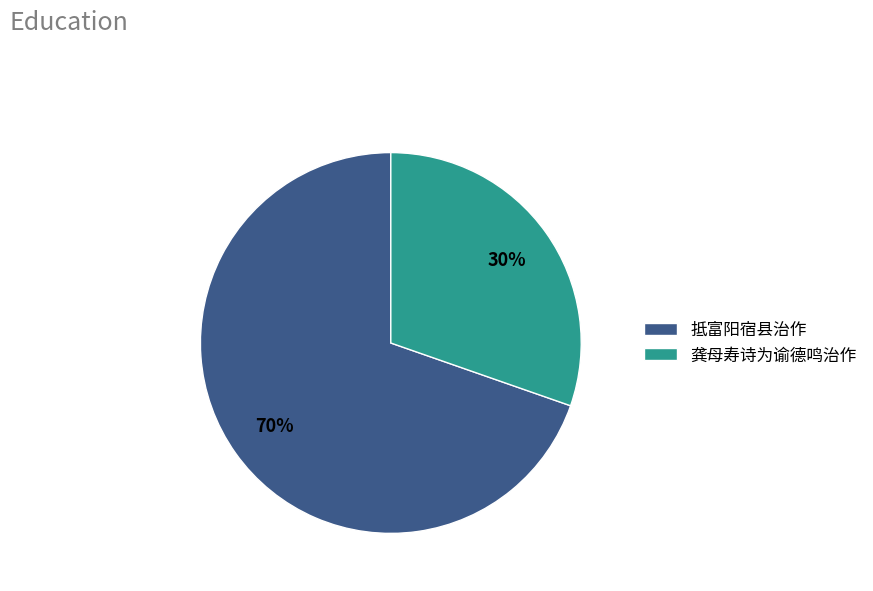

Is it true that 龚母寿诗为谕德鸣治作 is 30% of the pie?

True